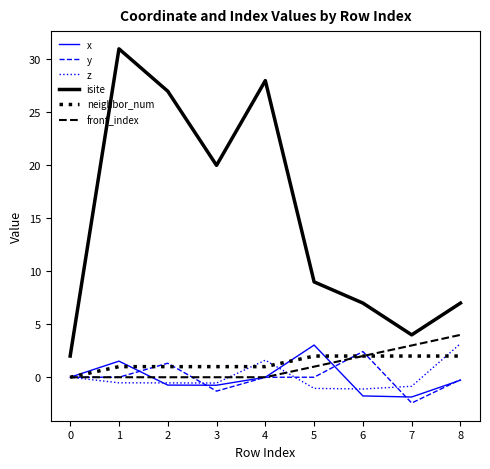

Which series has the largest total across all categories?

isite